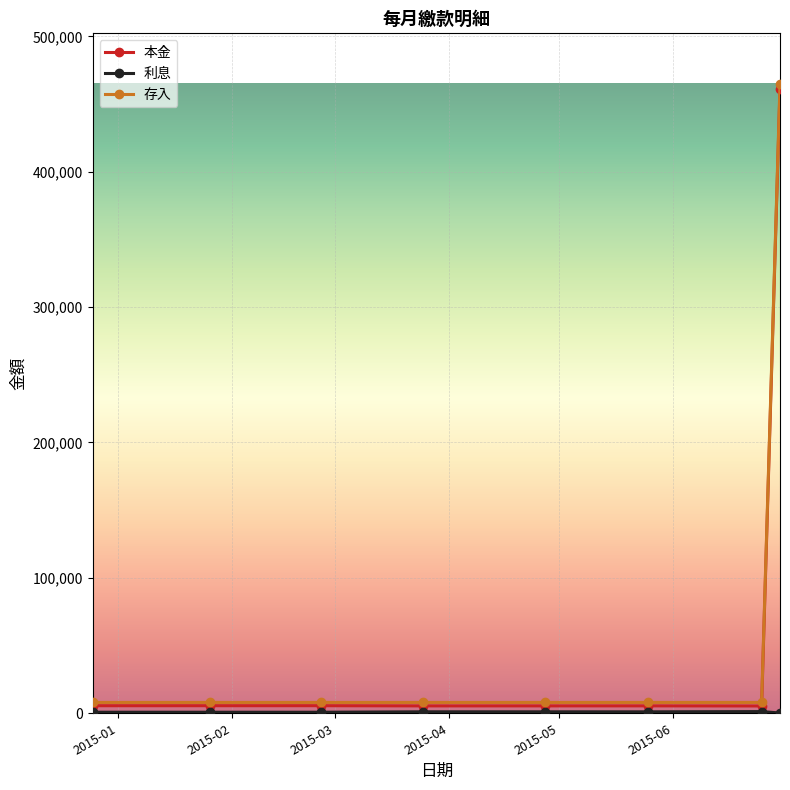

Which series has the largest range (max minus min)?

存入